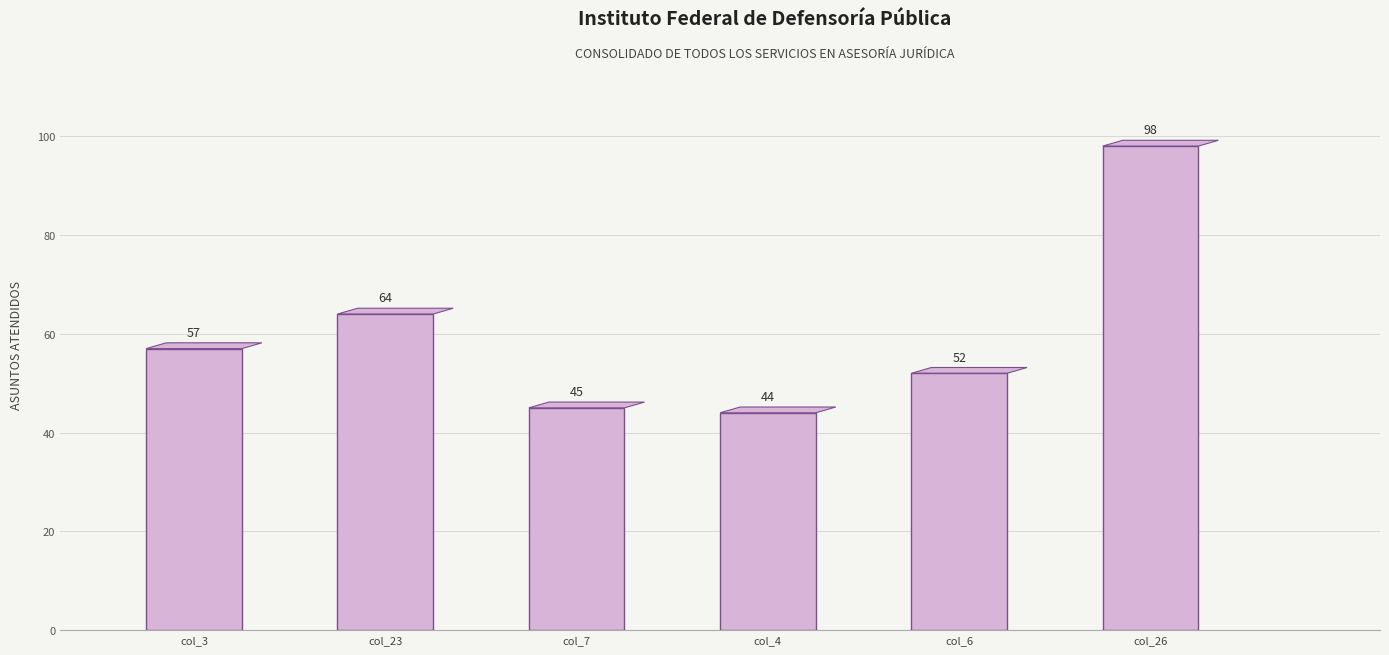

Rank the categories by value from highest to lowest.

col_26, col_23, col_3, col_6, col_7, col_4